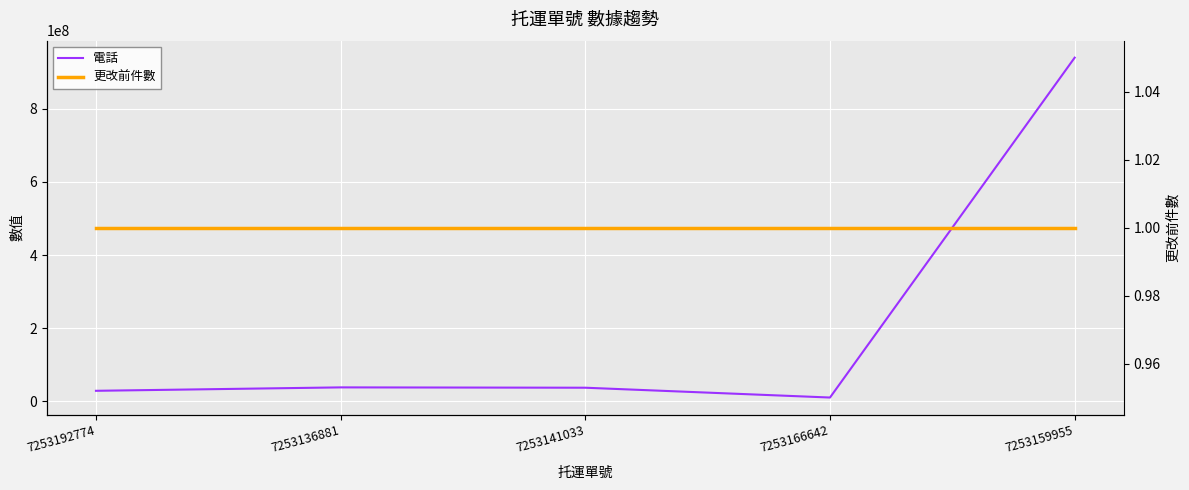

What is the sum of the 電話 values at 7253159955 and 7253192774?

968654314